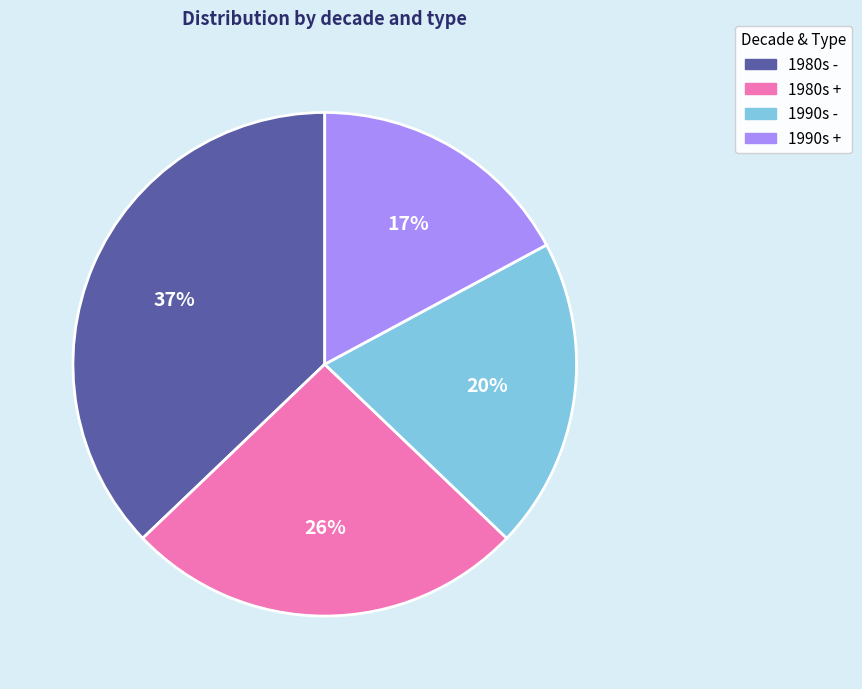

True or false: 1990s - accounts for 20% of the total.

True